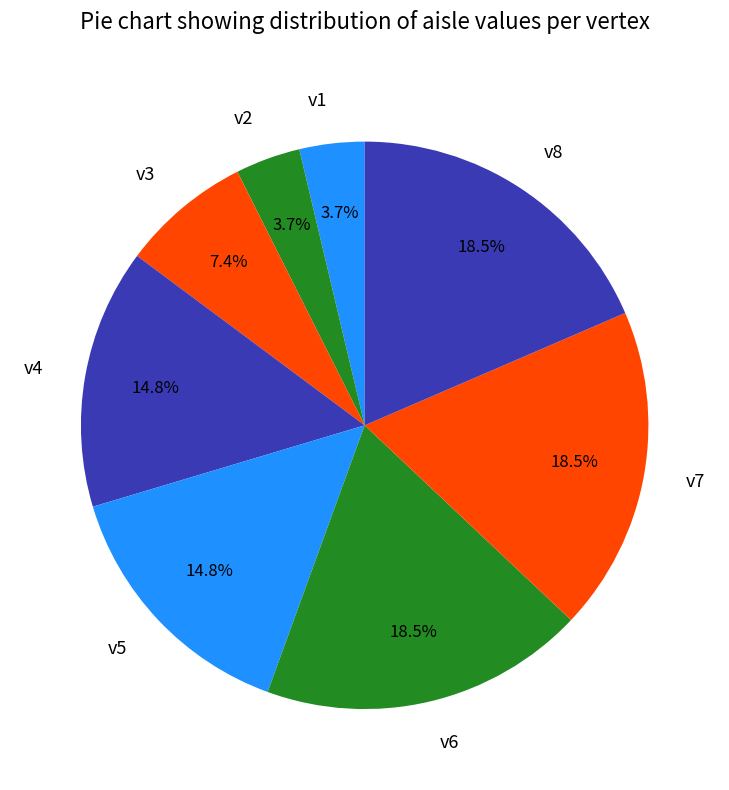

Does v7 account for over 50% of the chart?

No